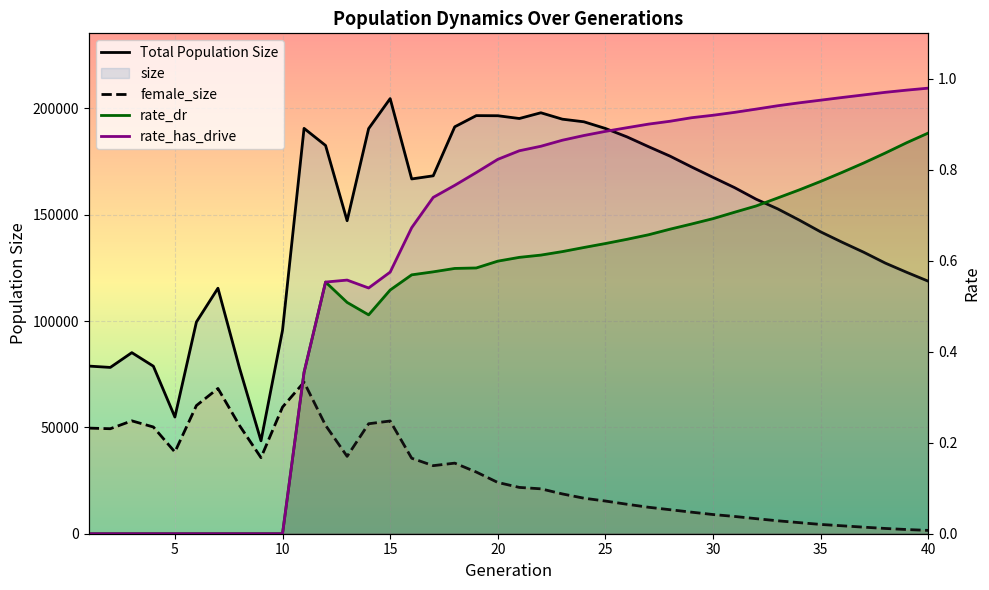

In female_size, how many points are lower than both neighbors (excluding endpoints)?

5